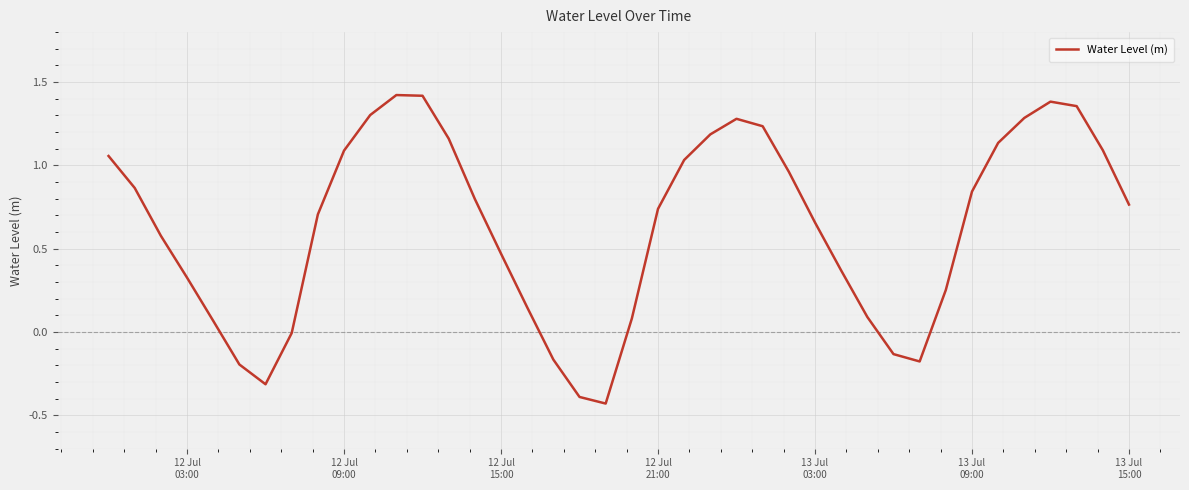

What is the difference between the maximum and minimum values?

1.9